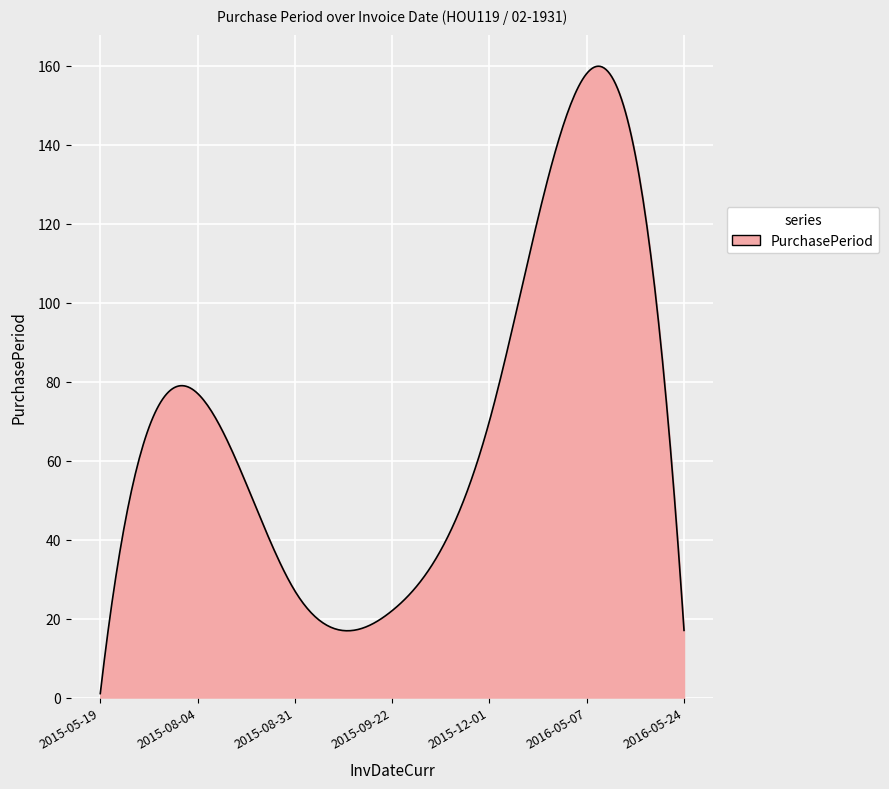

How many lines are shown in the chart?

1